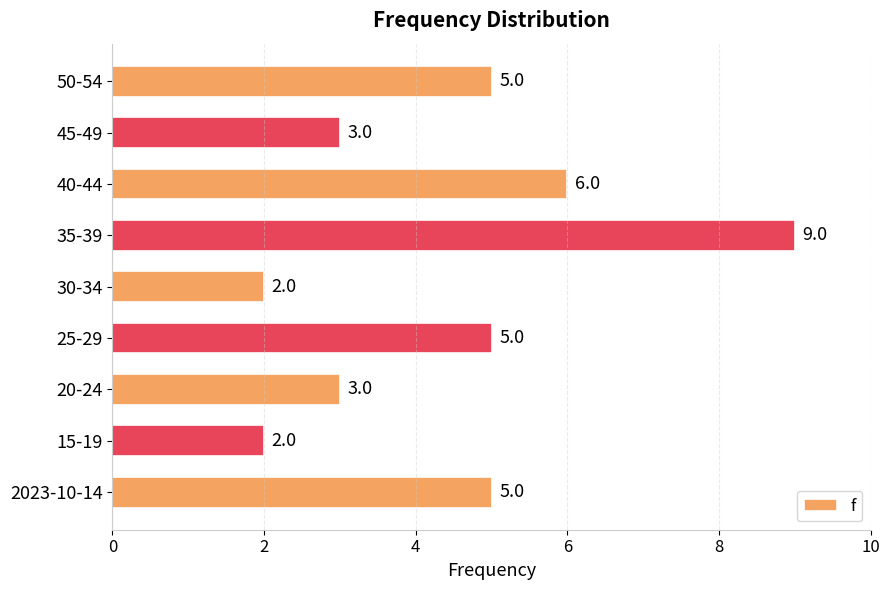

Approximately how many times larger is the value at 45-49 compared to 50-54?

0.6